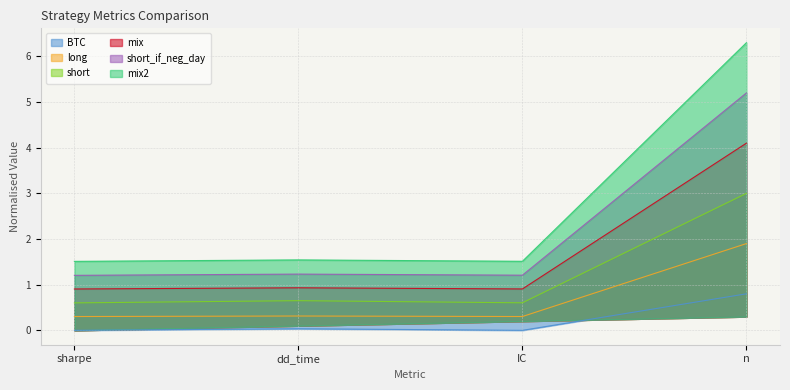

Which series has the largest total across all categories?

mix2